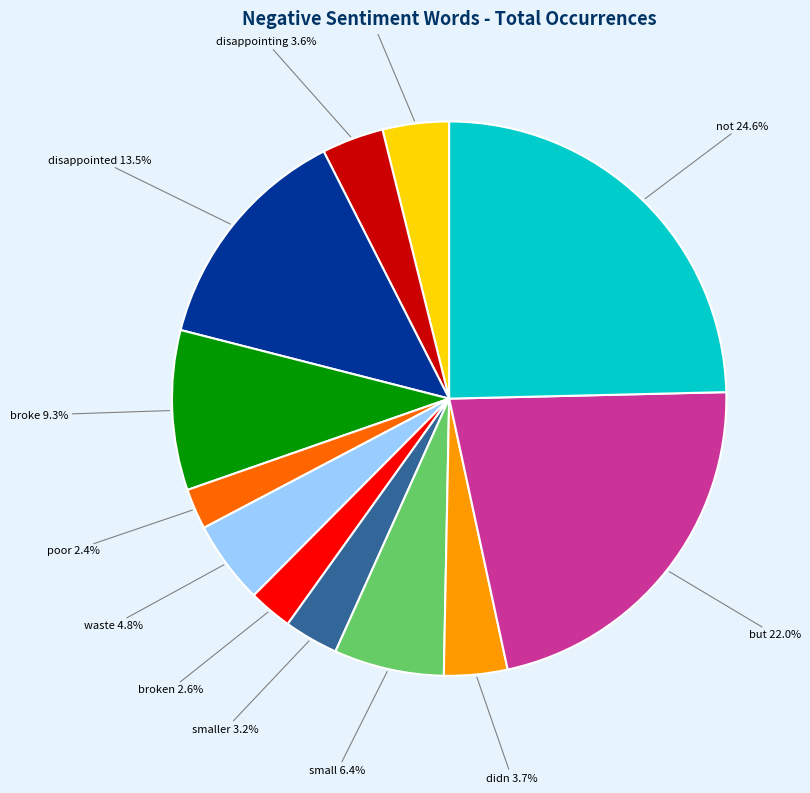

Does any single category account for the majority?

No